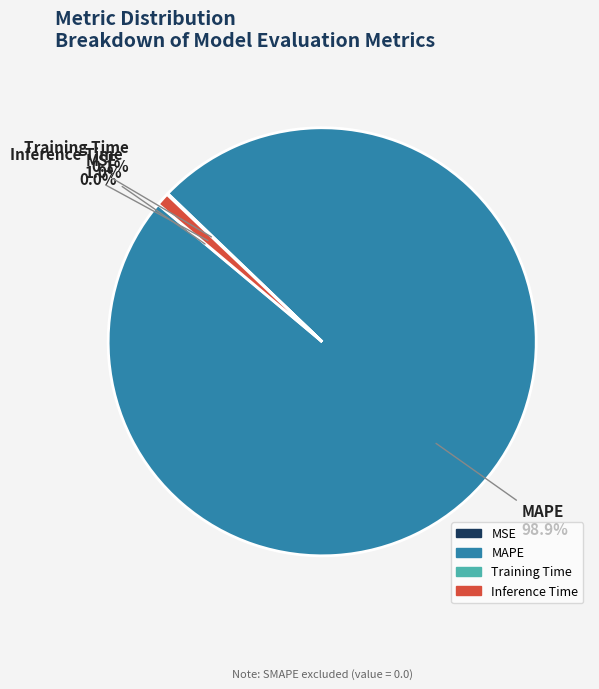

Which category accounts for the majority?

MAPE